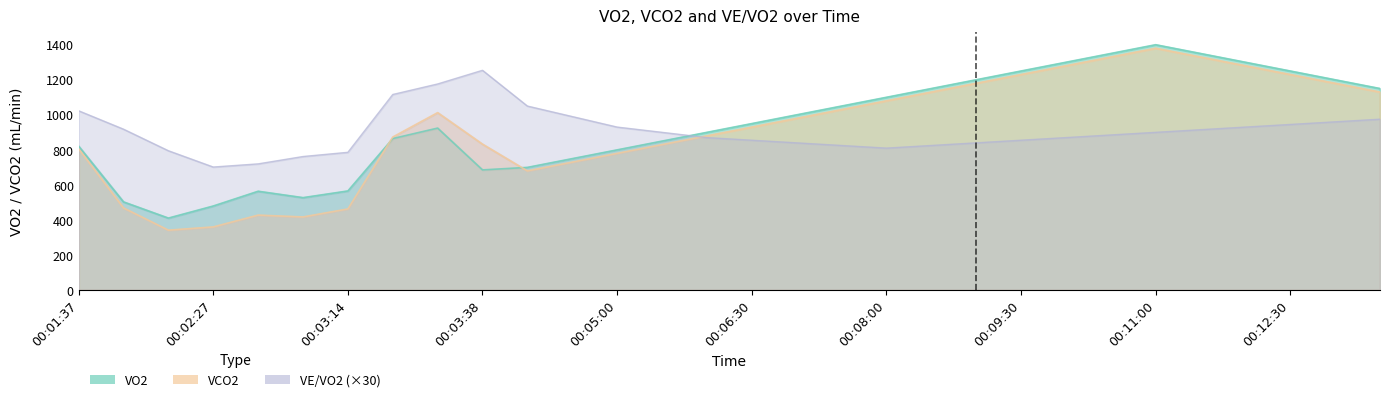

What is the smallest value displayed?

341.8